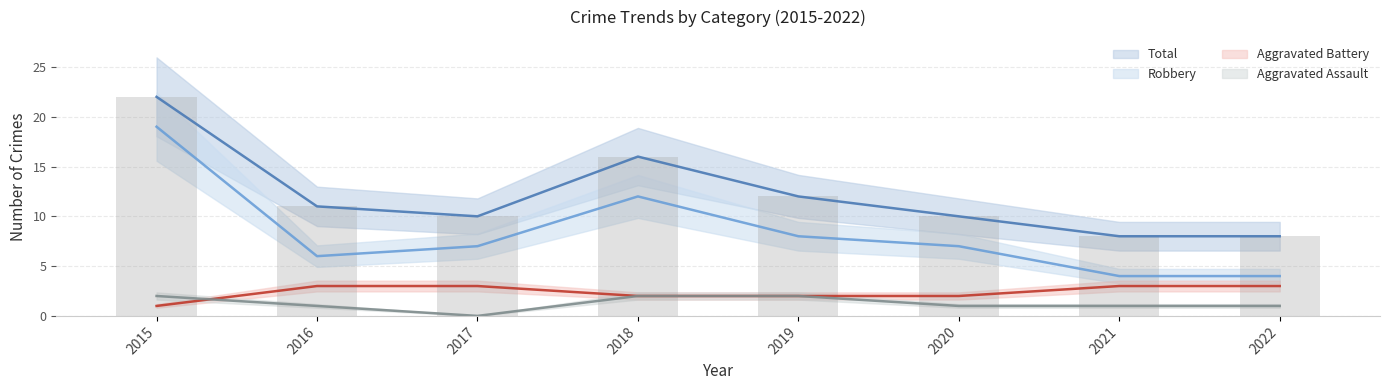

At which label is Robbery closest to 11?

2018